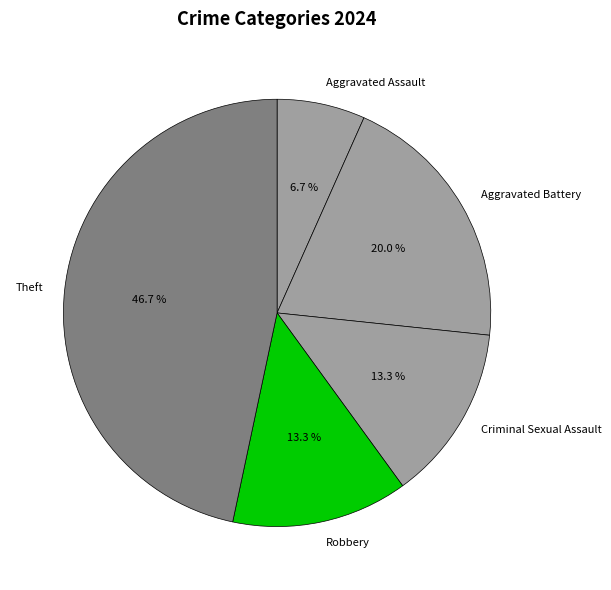

Is it true that Robbery is 27% of the pie?

False